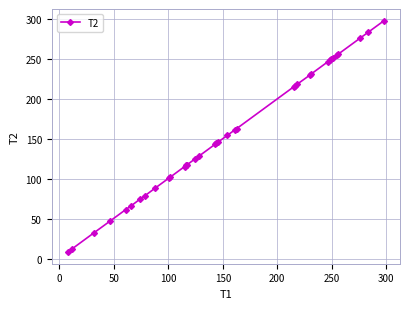

What is the average value?

157.3